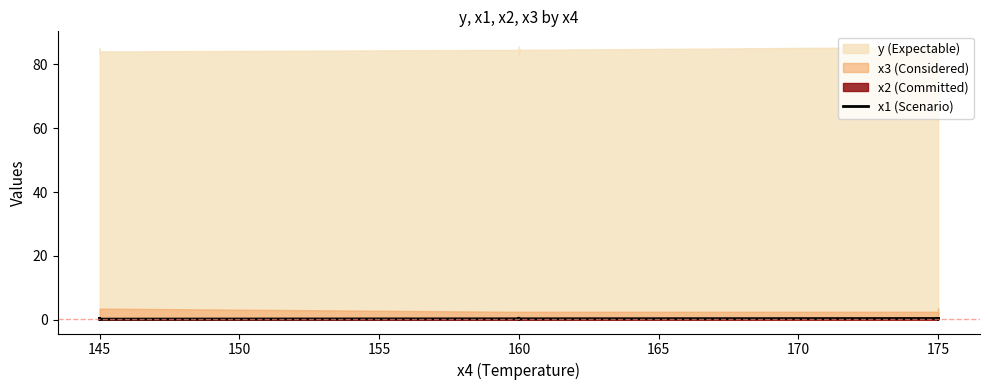

What is the difference between the maximum and second lowest values?

0.3